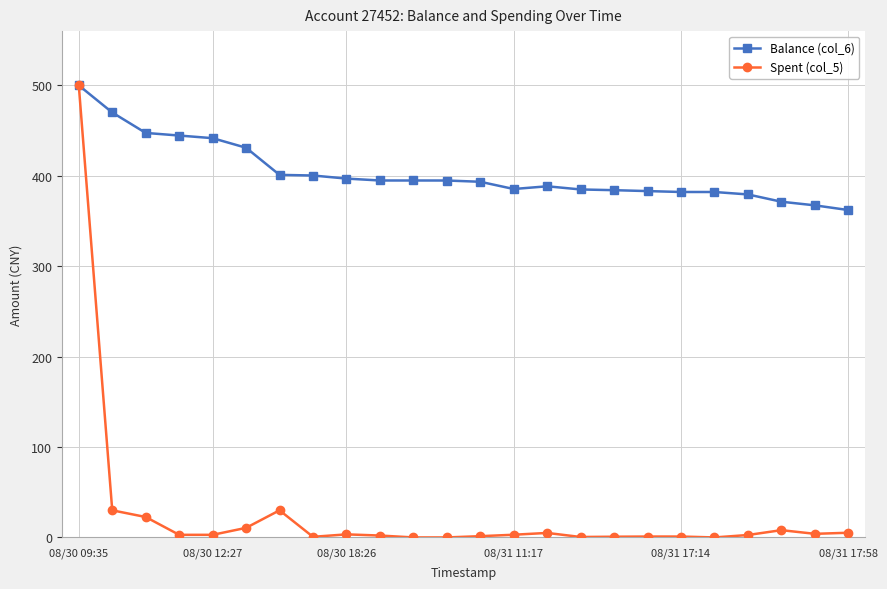

What is the average value of the Spent (col_5) series?

26.6